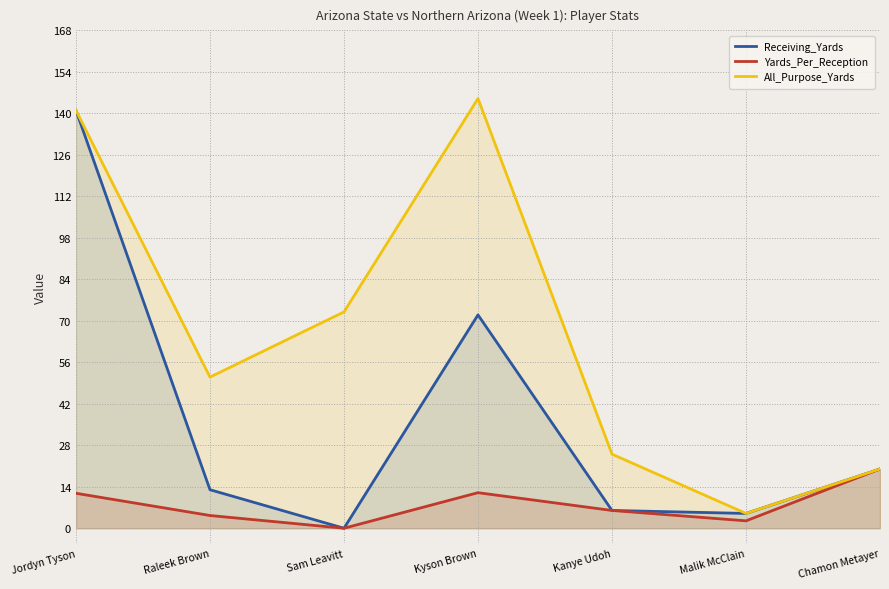

At which category does Receiving_Yards reach its first local peak?

Kyson Brown